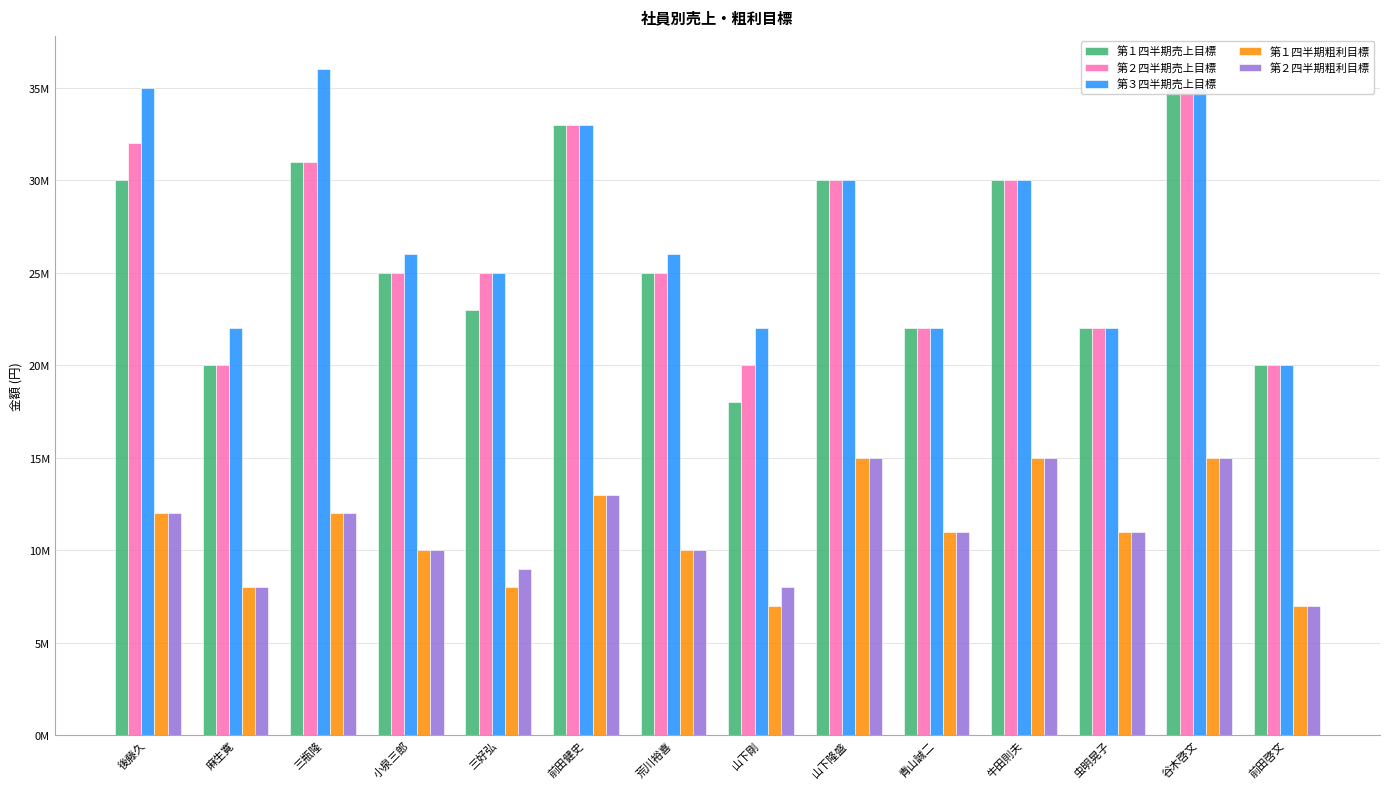

How many data points in 第１四半期売上目標 are less than 25000000?

6